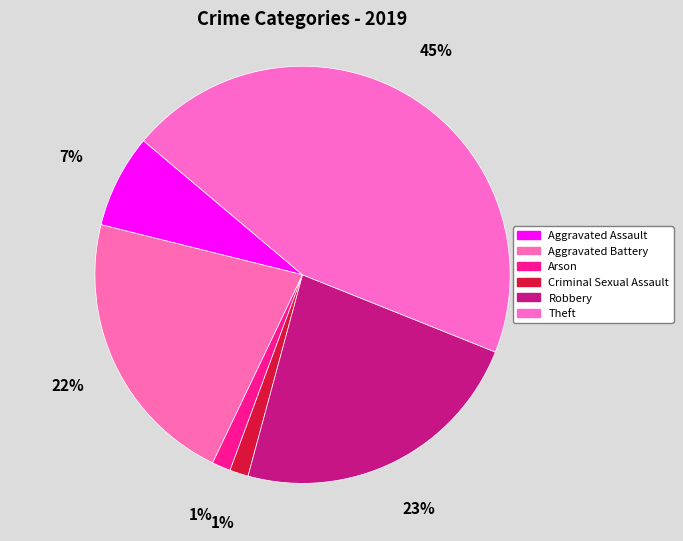

How many slices are in this pie chart?

6